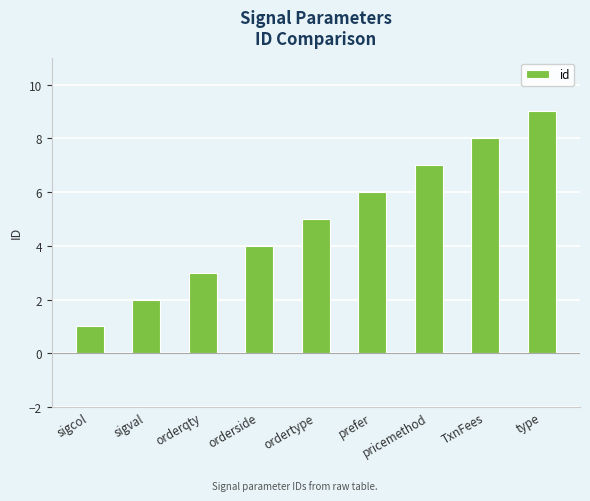

Reading left to right, what are all the values shown in this chart?

1	2	3	4	5	6	7	8	9